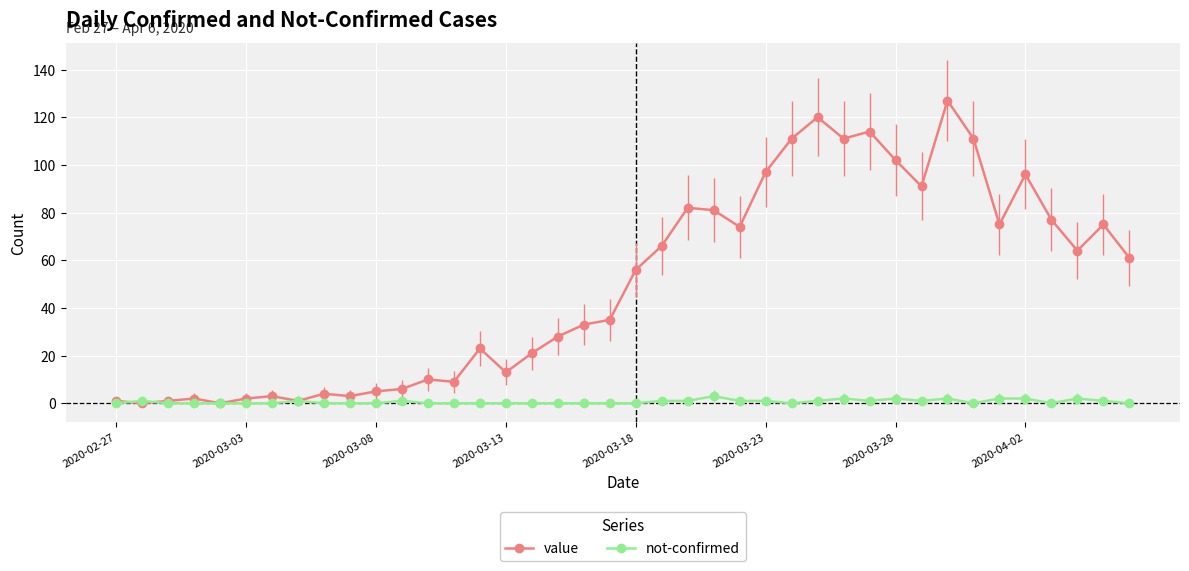

What is the greatest value displayed?

127